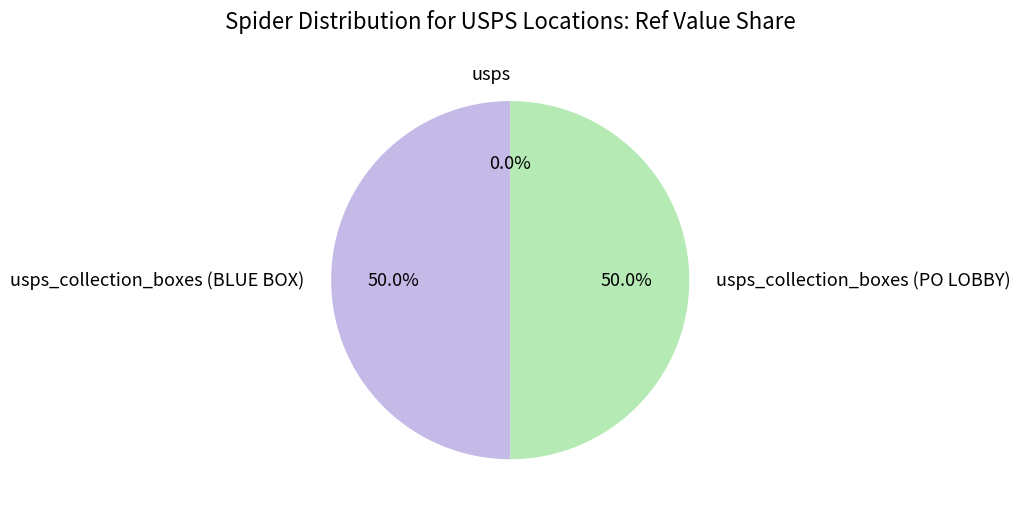

Rank the categories by value from highest to lowest.

usps_collection_boxes_lobby, usps_collection_boxes_blue, usps